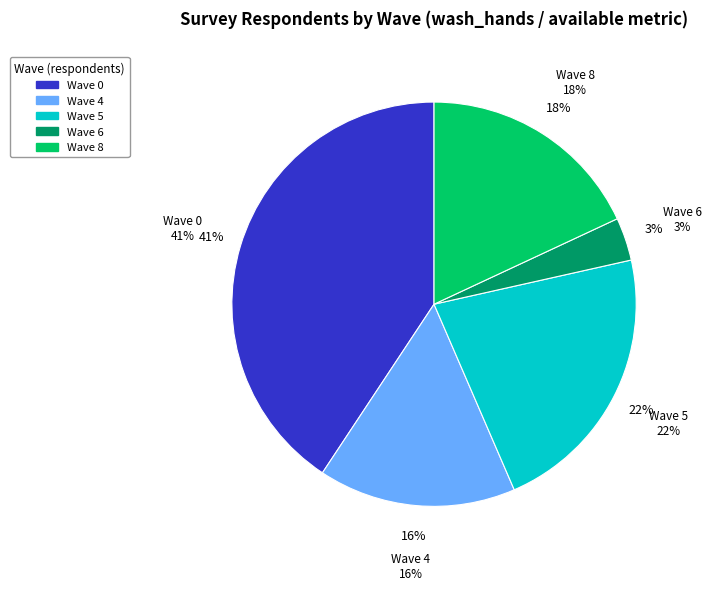

What is the change in value from Wave 4 to Wave 8?

+133